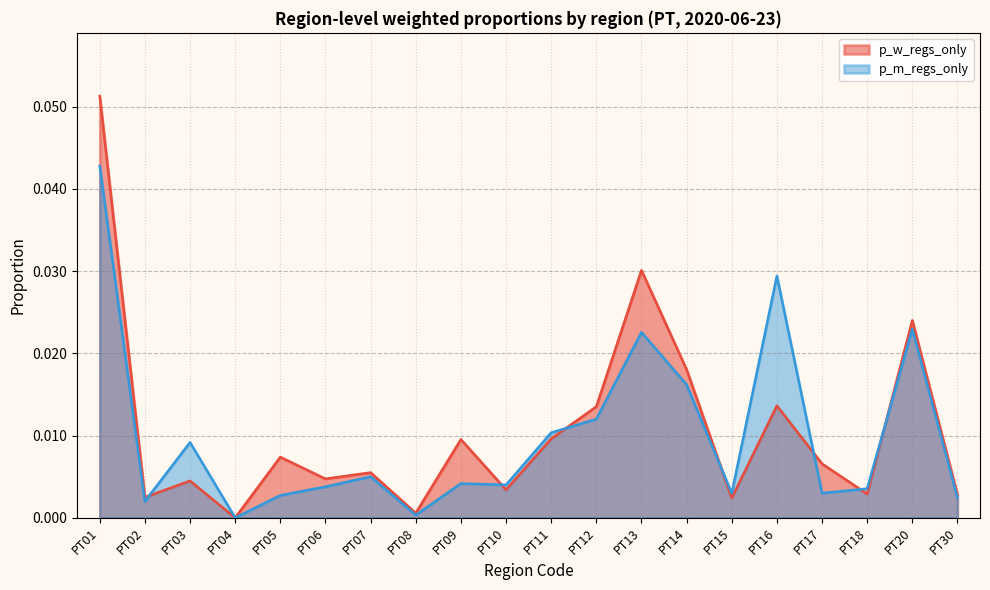

Rank the series by their average value, from lowest to highest.

p_m_regs_only, p_w_regs_only